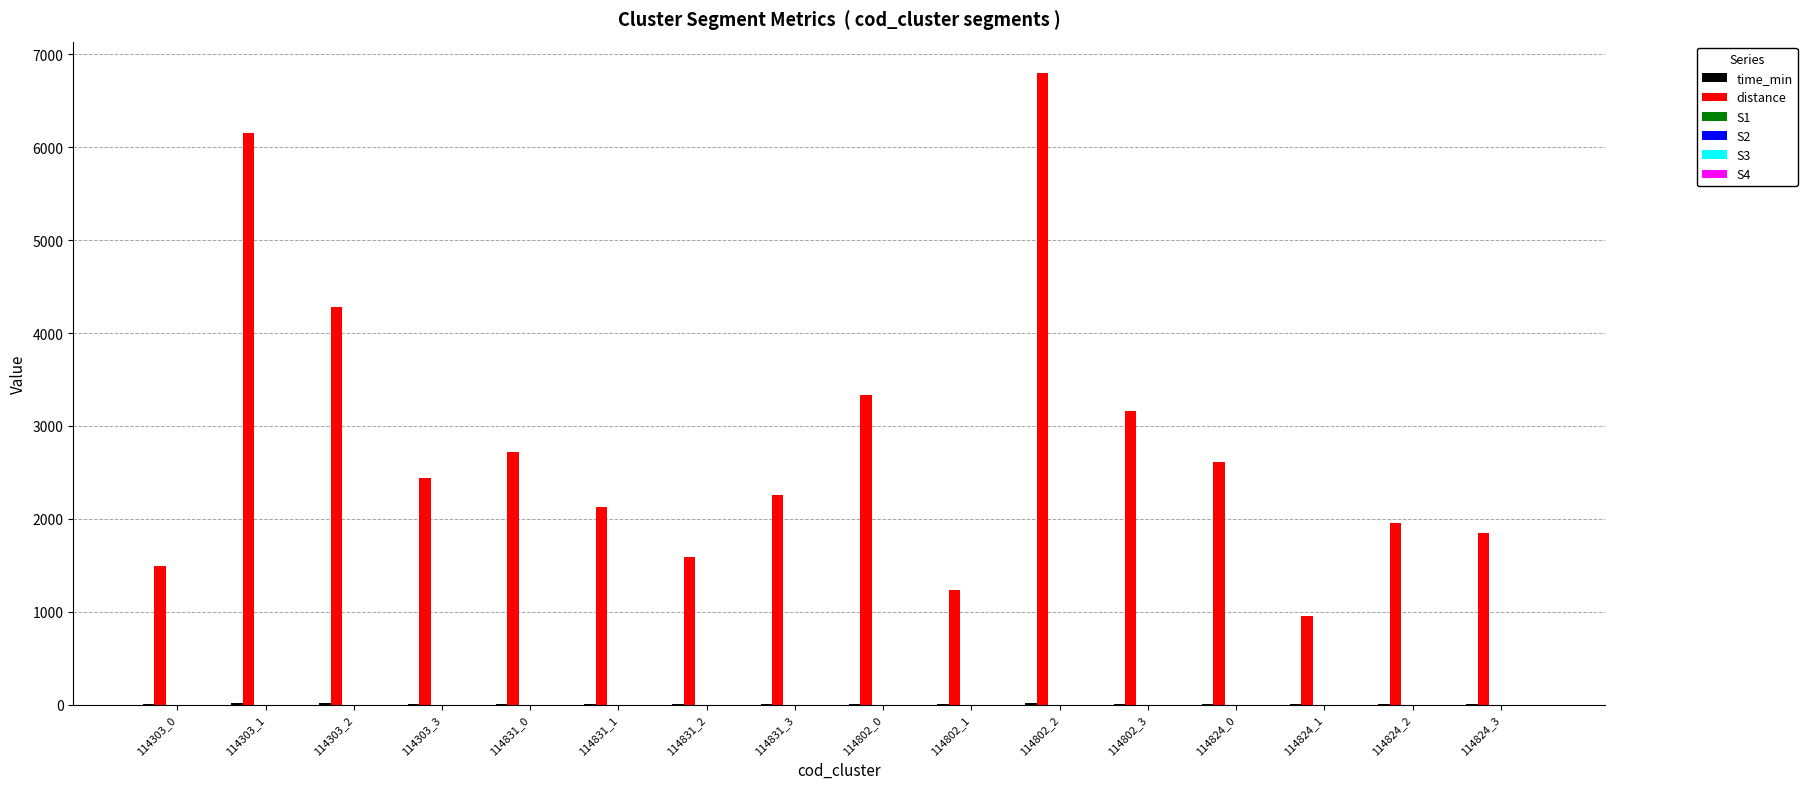

Count the number of categories in the chart.

16